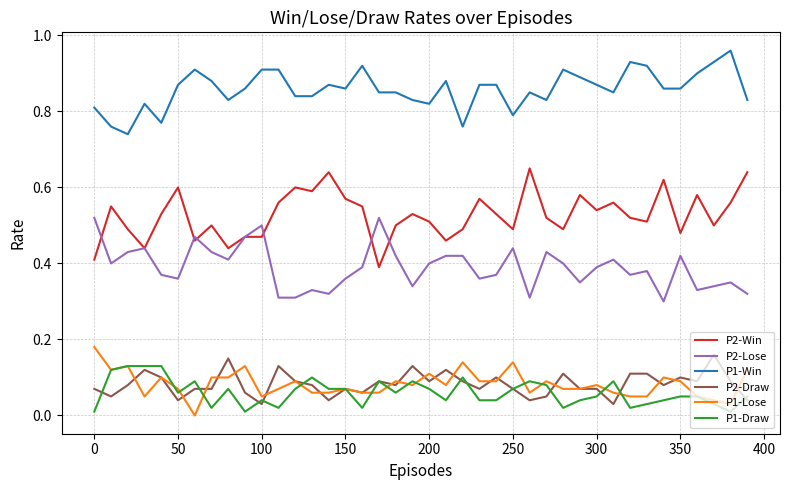

What are all the series names shown in the legend?

P2-Win, P2-Lose, P1-Win, P2-Draw, P1-Lose, P1-Draw